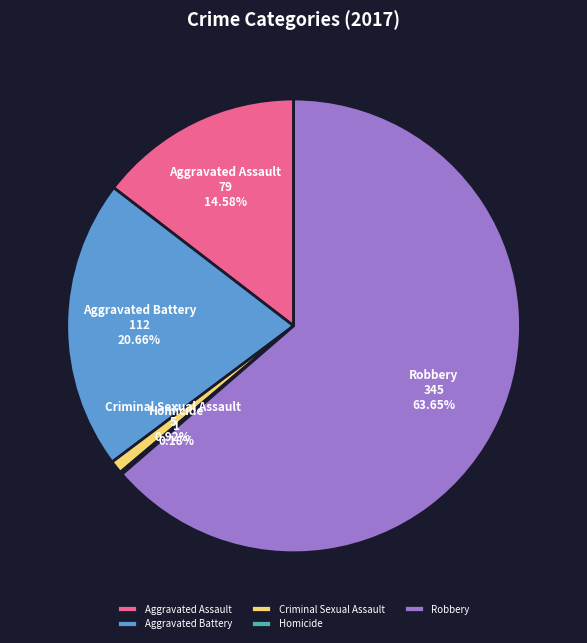

Do Aggravated Assault and Robbery together represent more than half of the pie?

Yes